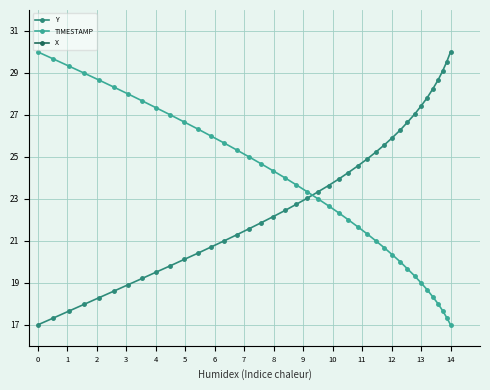

What is the maximum value for TIMESTAMP?

30.0